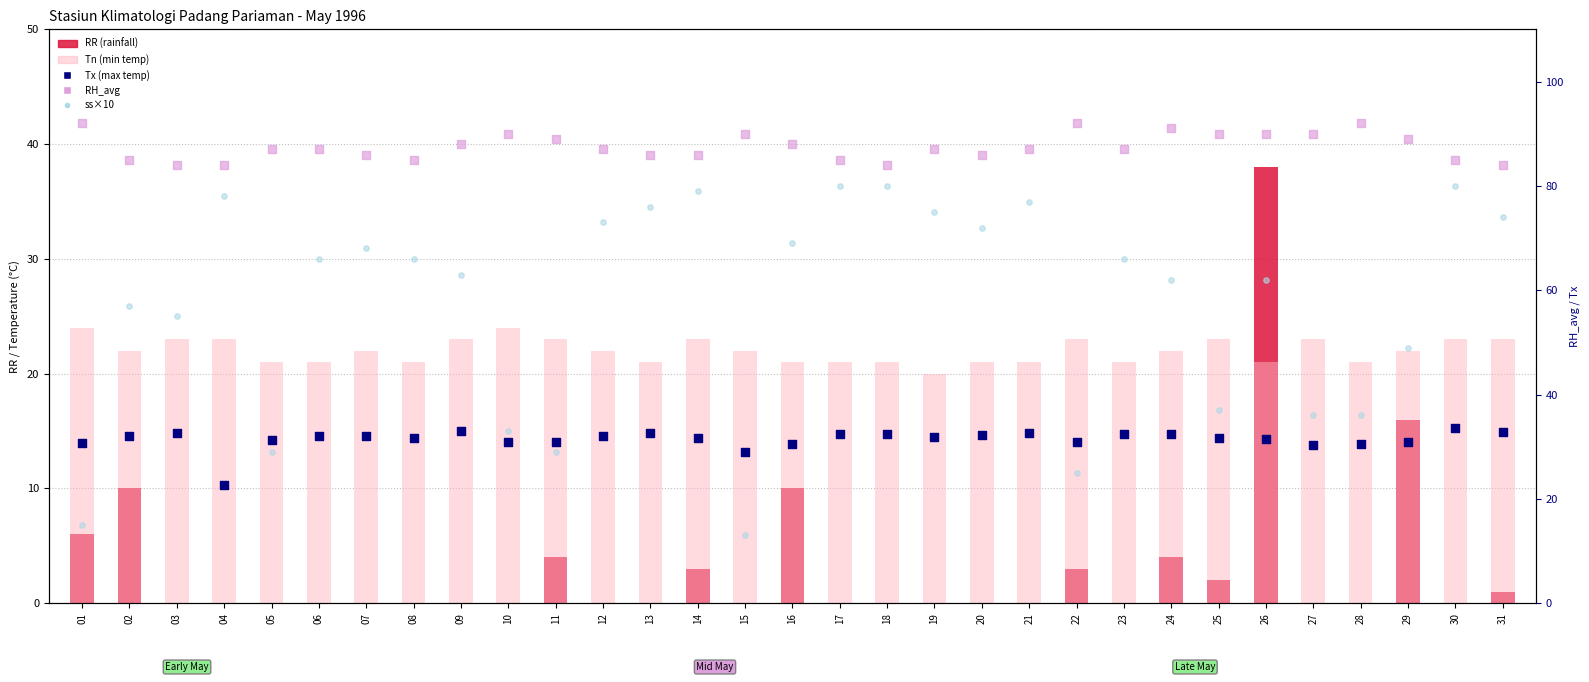

Which series has the largest total across all categories?

RH_avg